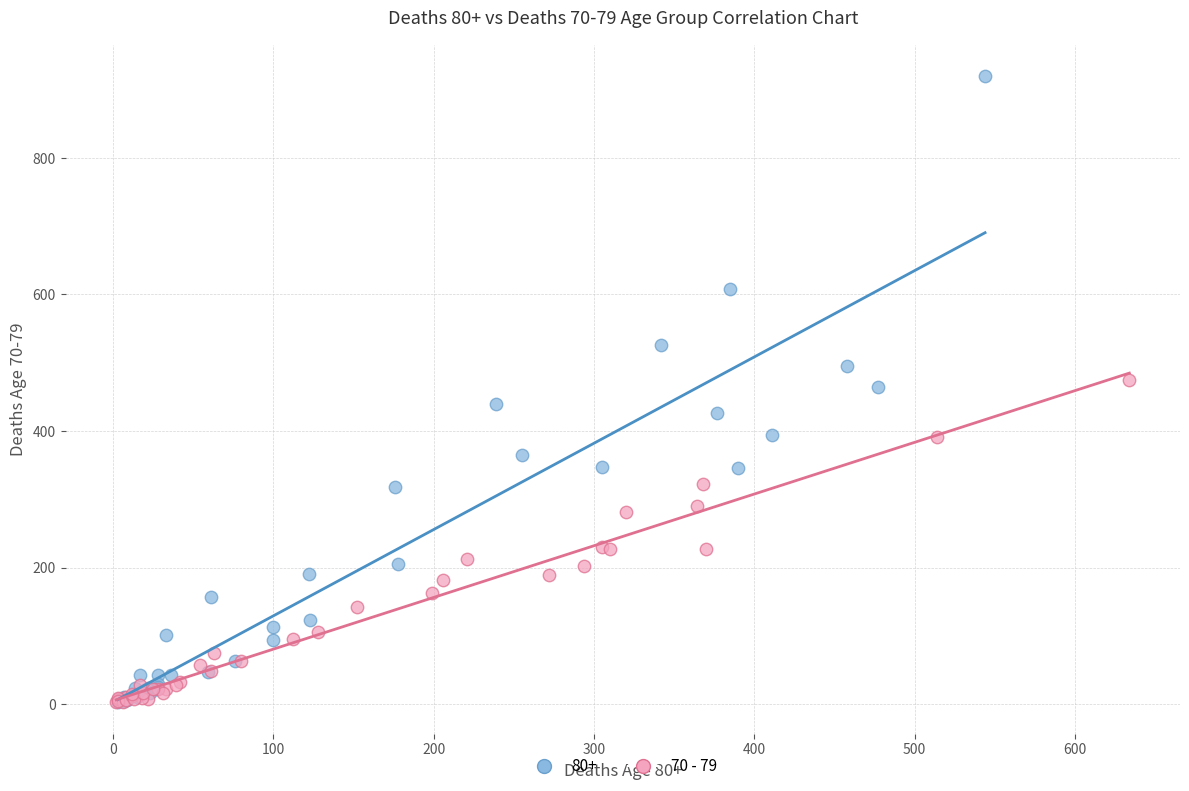

Which series has the widest spread of Y values?

80+